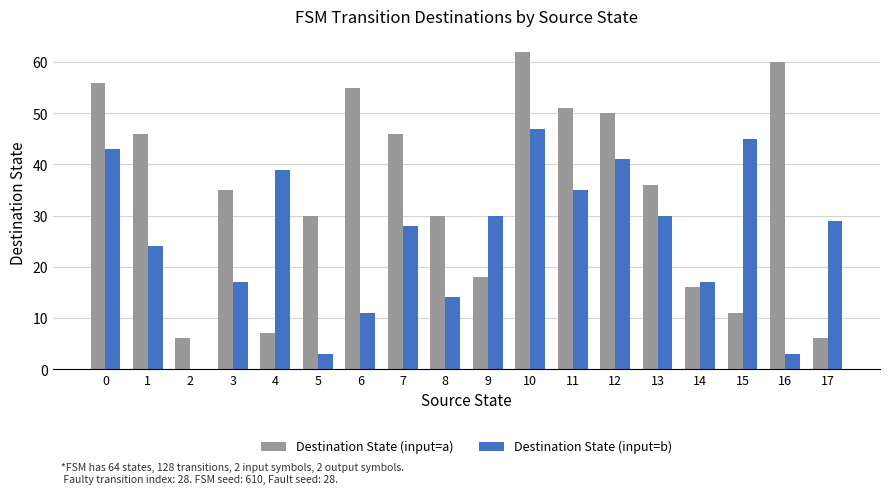

Which series has the widest spread of values?

Destination State (input=a)